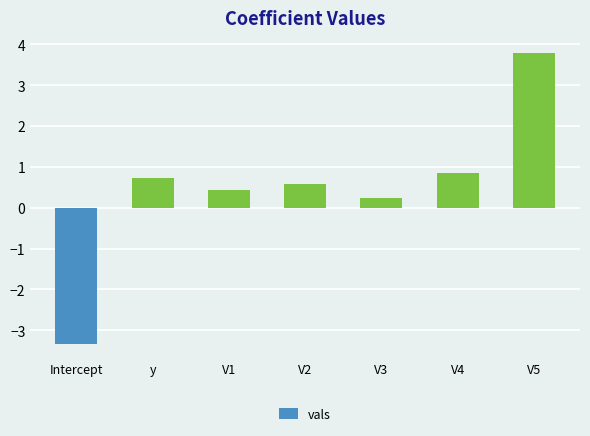

Which label corresponds to the largest value in the chart?

V5